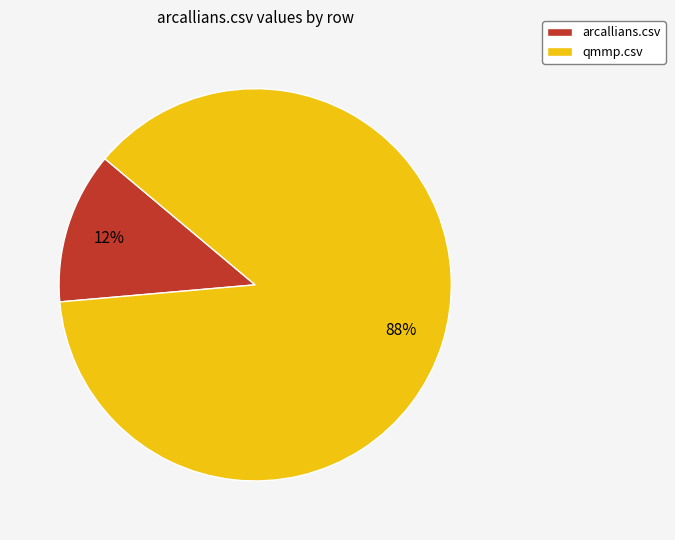

Which slice is the largest?

qmmp.csv